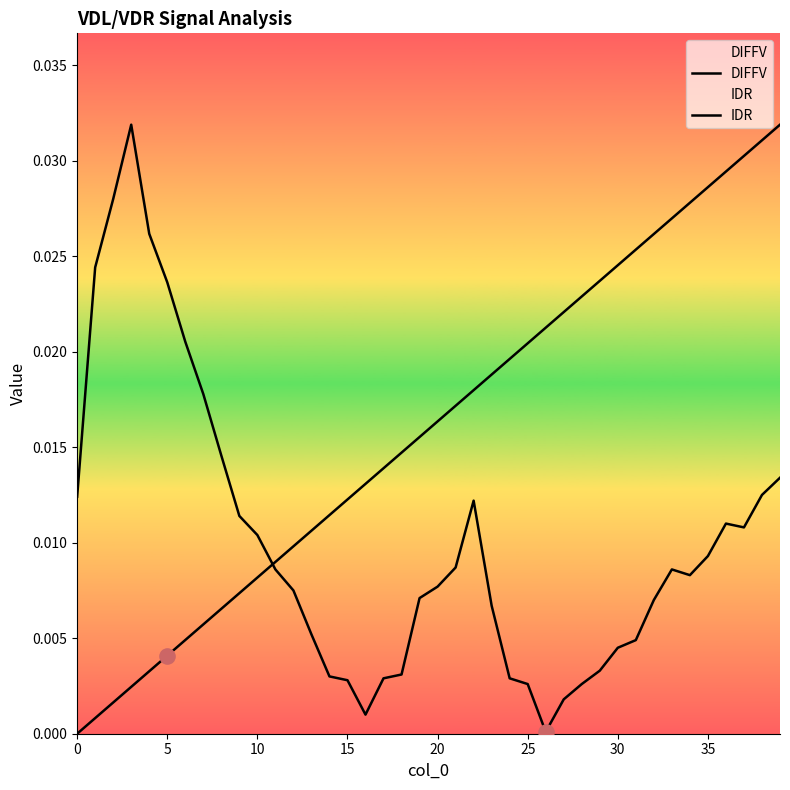

Is the value of IDR at 25 greater than the value of DIFFV at 11?

No